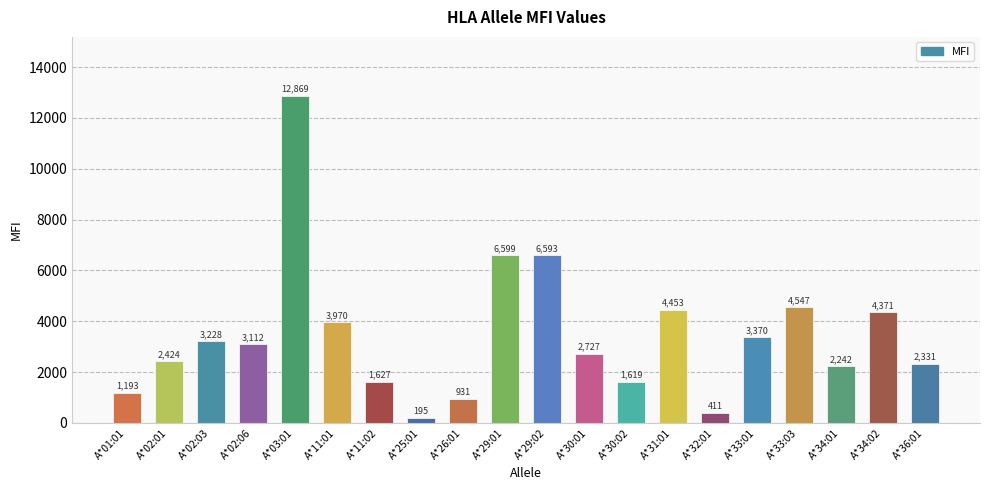

Which has a higher value, A*02:01 or A*29:01?

A*29:01